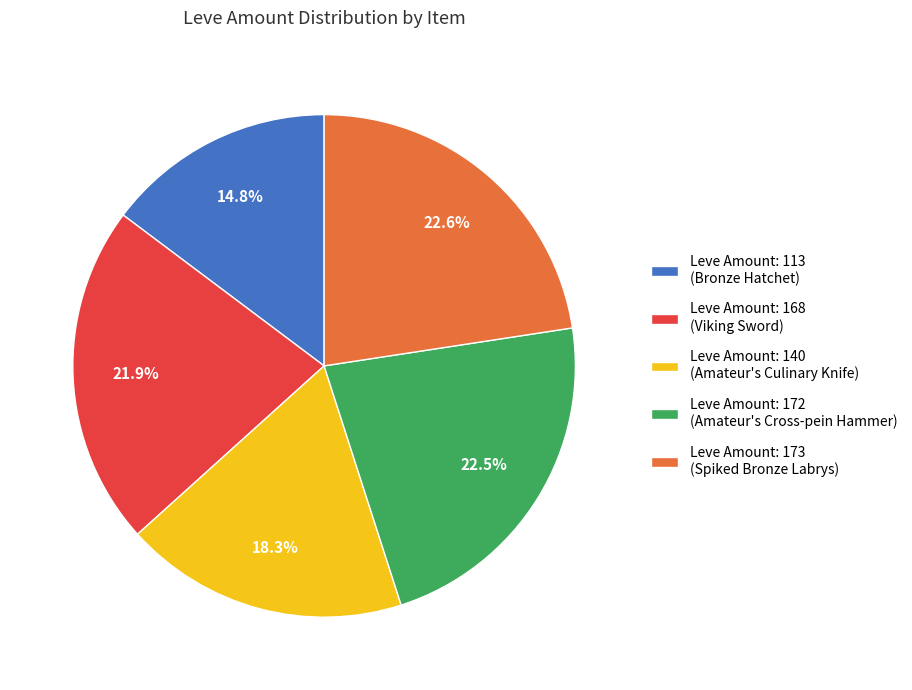

To the nearest percent, what is the combined percentage of Leve Amount: 172 (Amateur's Cross-pein Hammer) and Leve Amount: 168 (Viking Sword)?

44%